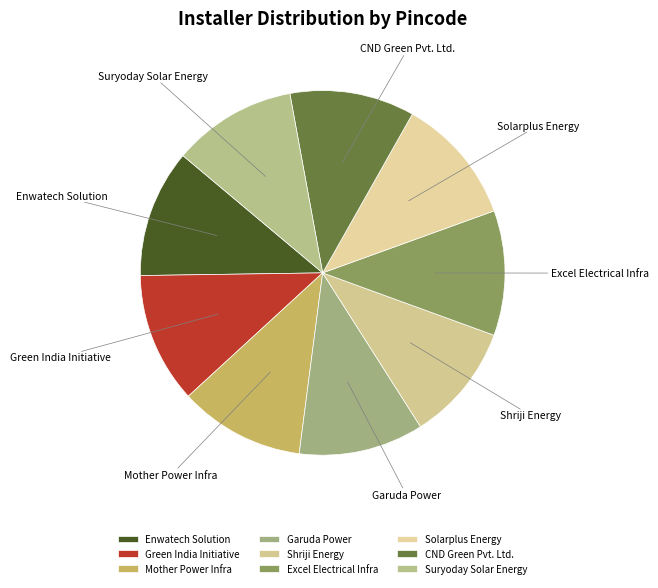

Approximately how many times larger is the value at Enwatech Solution compared to Green India Initiative?

1.0